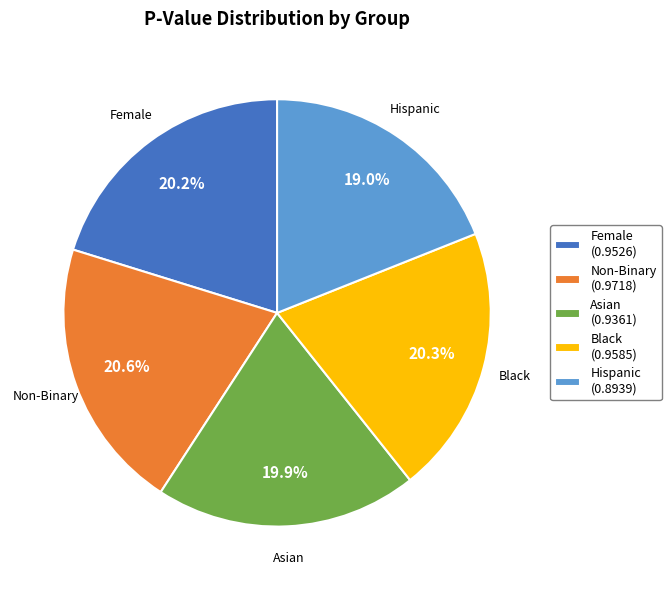

Is there a majority slice in this chart?

No